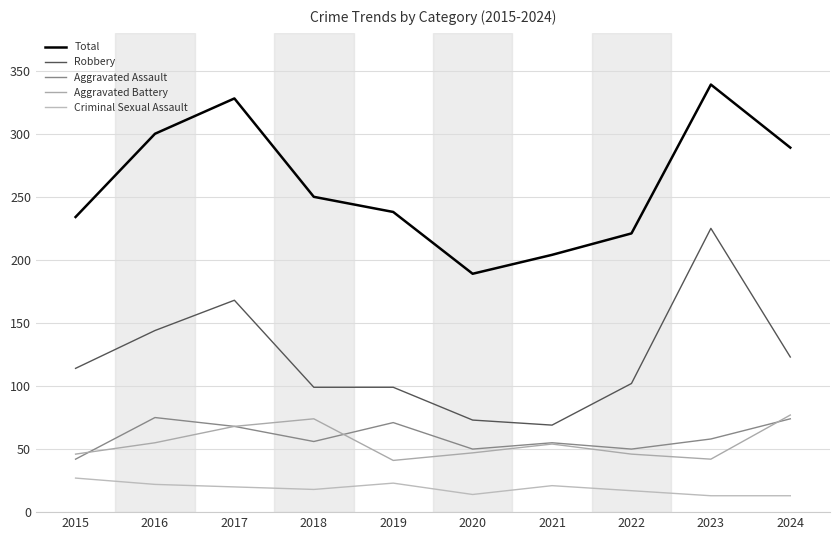

Rank the series at 2022 from highest to lowest value.

Total, Robbery, Aggravated Assault, Aggravated Battery, Criminal Sexual Assault